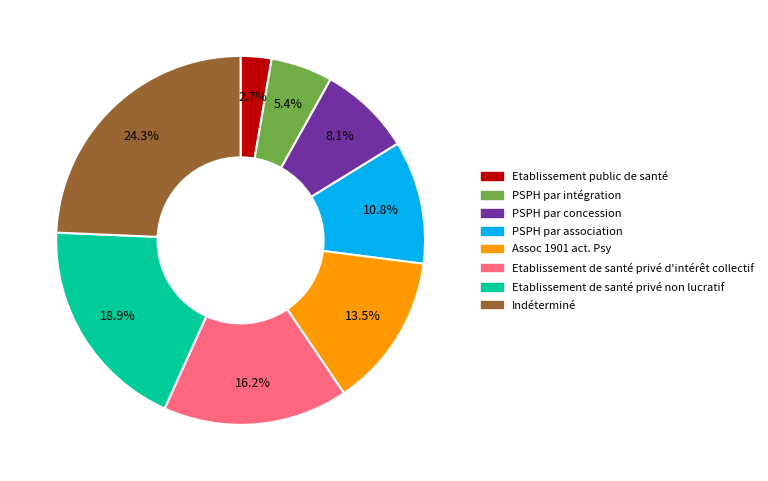

Between PSPH par intégration and PSPH par association, which is larger?

PSPH par association